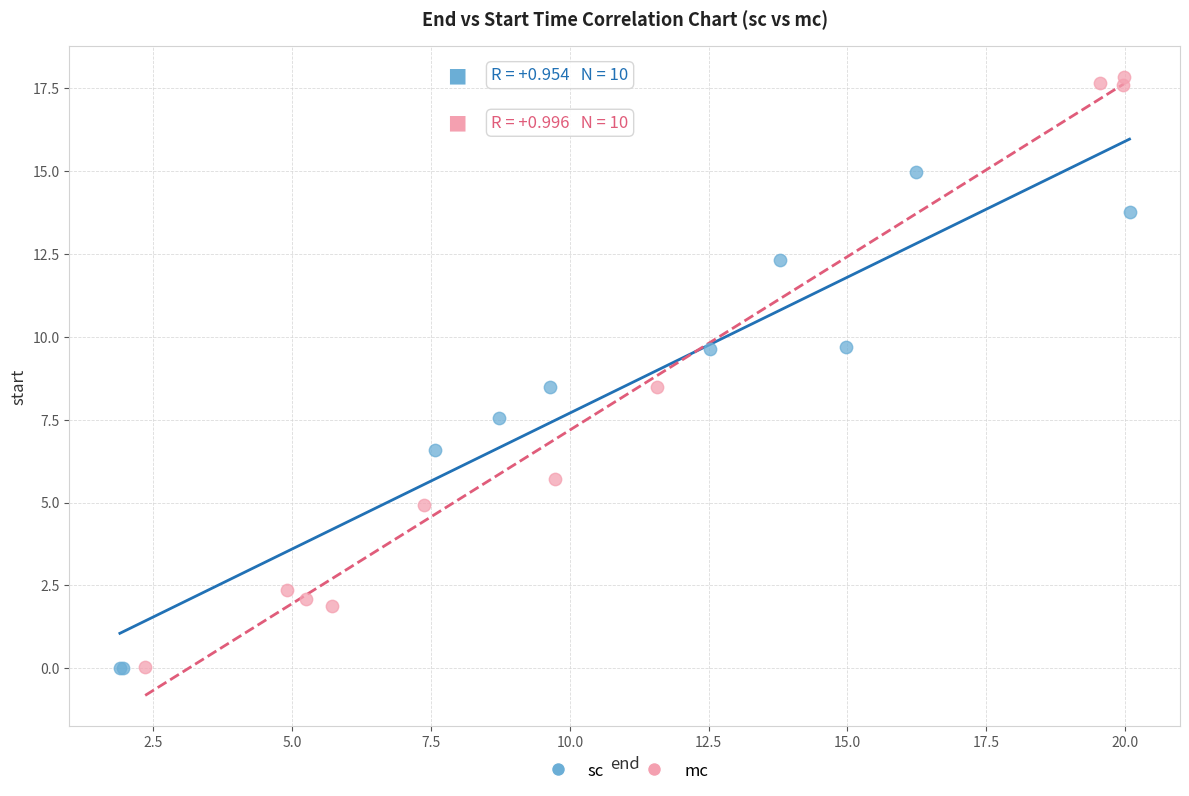

What are all the series names shown in the legend?

sc, mc